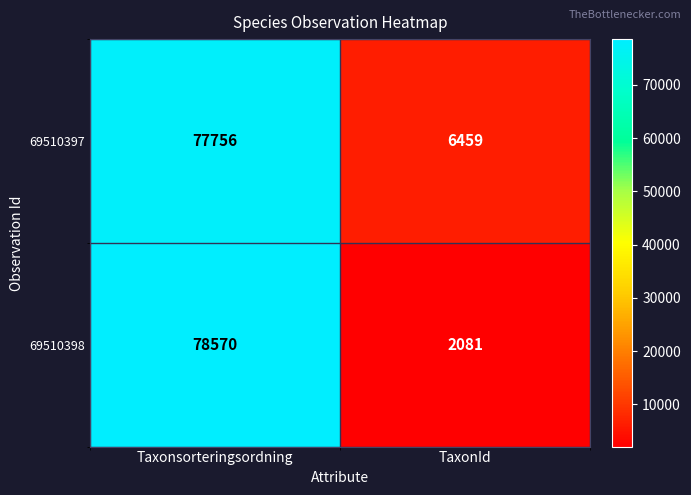

Between Taxonsorteringsordning and TaxonId, which series saw the biggest shift?

69510398